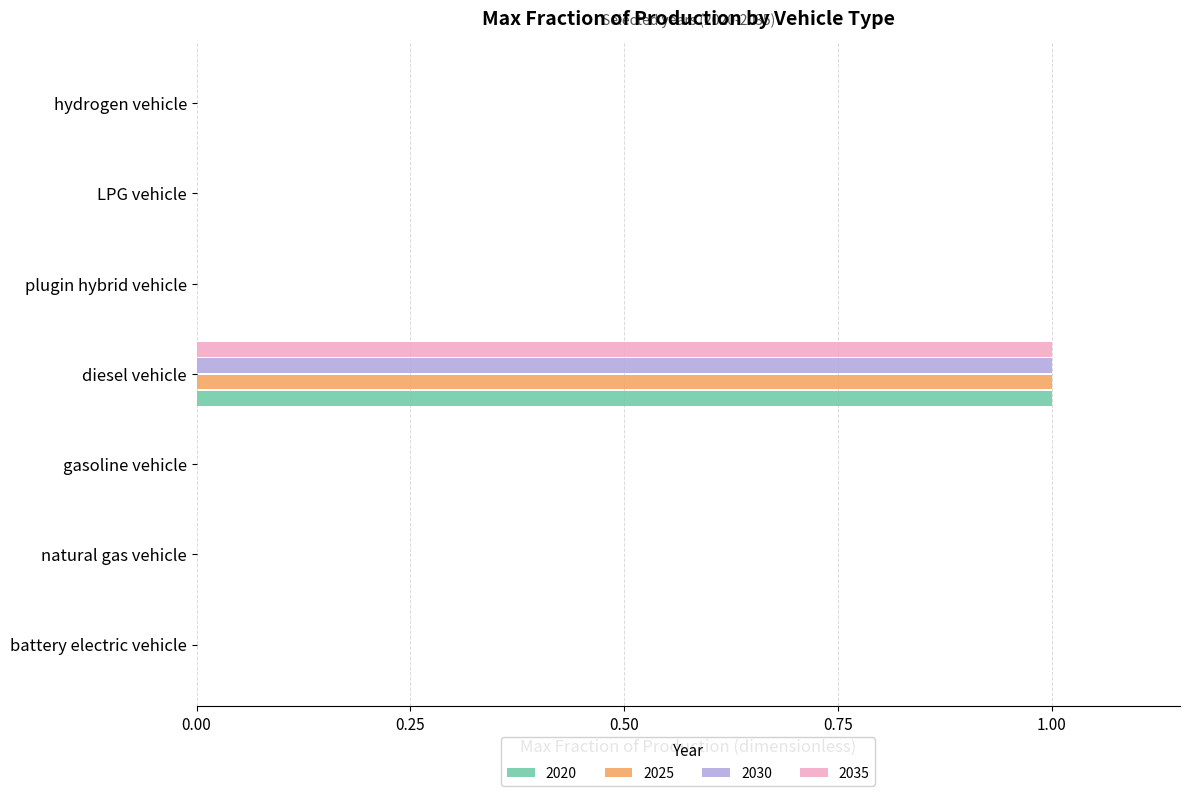

At which category is the sum across all series the highest?

diesel vehicle